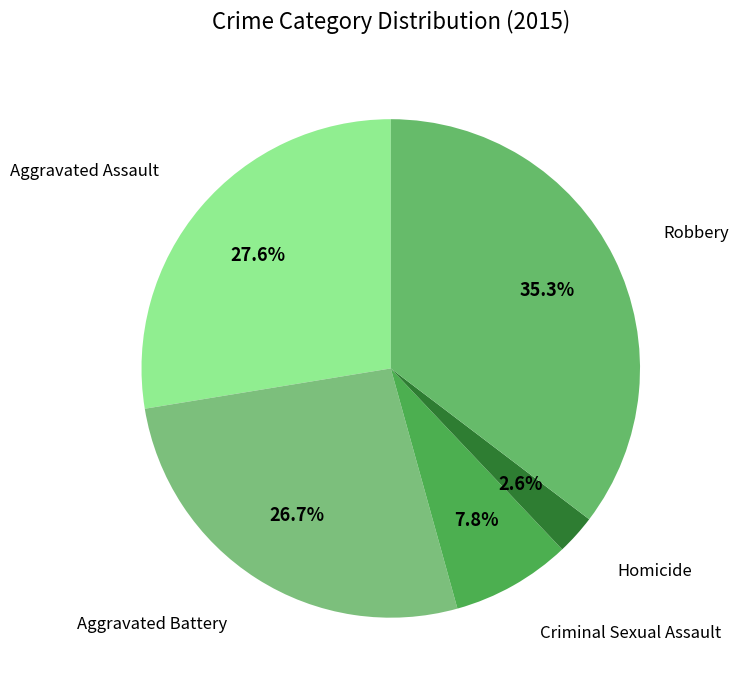

How many slices are in this pie chart?

5